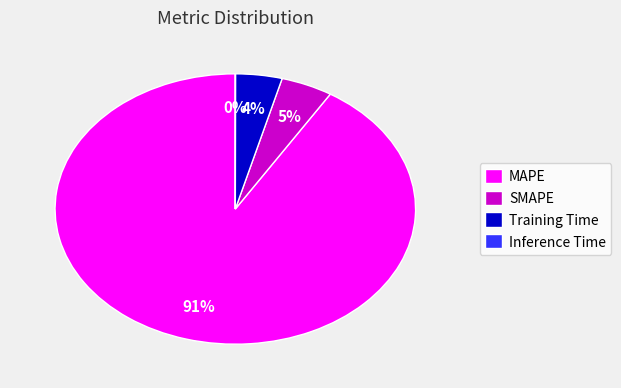

To the nearest percent, what is the difference between the MAPE and Training Time slice percentages?

87%